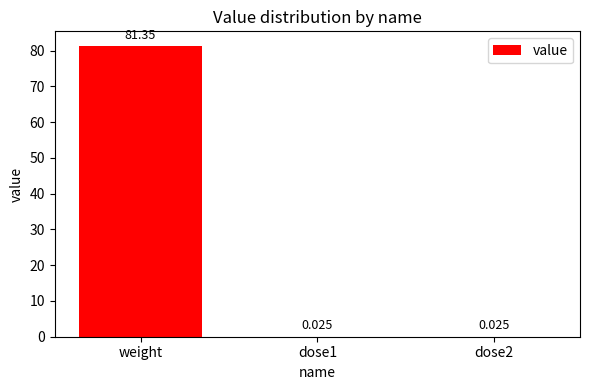

Between weight and dose2, which is larger?

weight